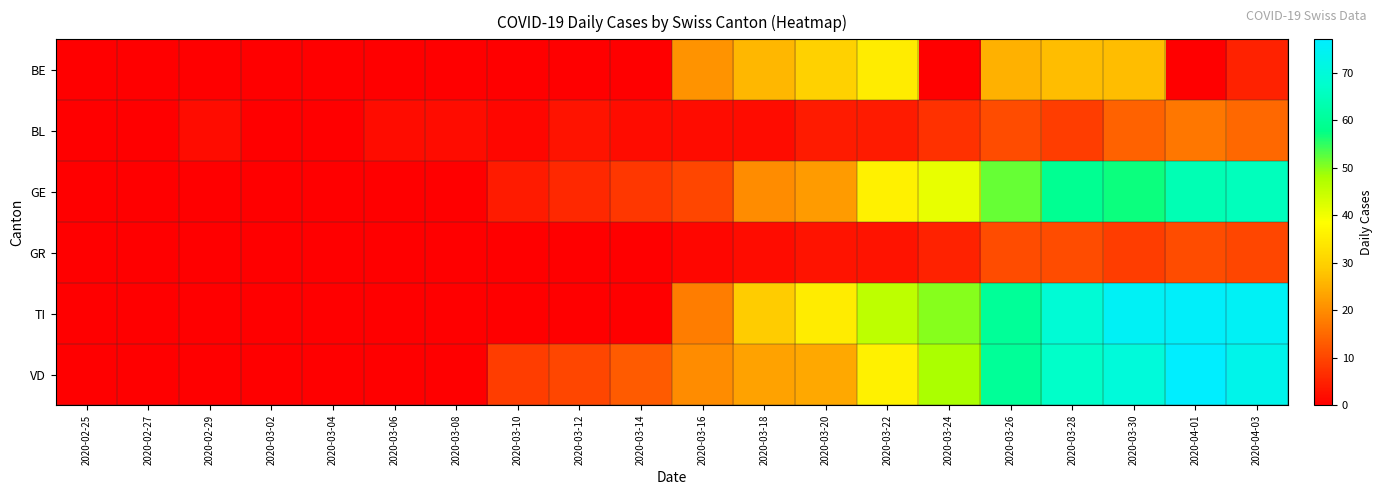

How many distinct data groups are displayed?

6